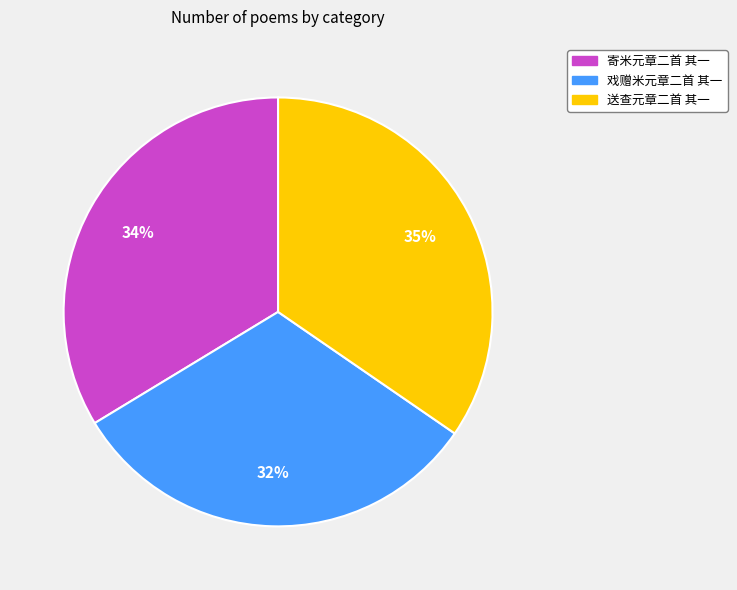

Does 戏赠米元章二首 其一 account for over 50% of the chart?

No